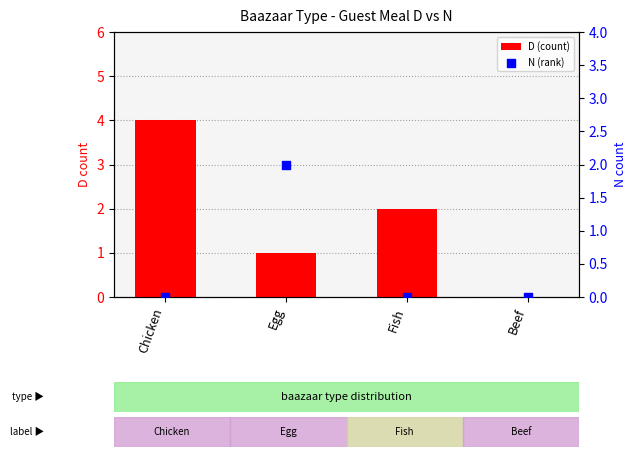

Is the value of D (count) at Fish greater than the value of N (rank) at Egg?

No